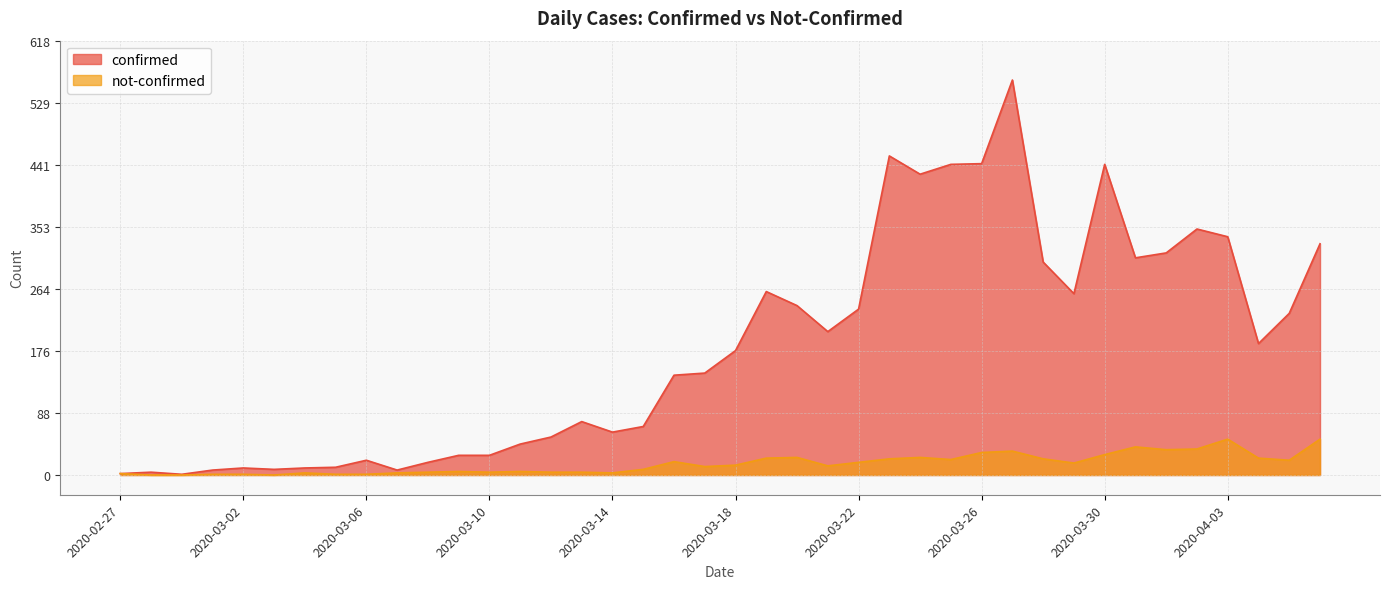

Which label corresponds to the smallest value in the chart?

2020-02-28